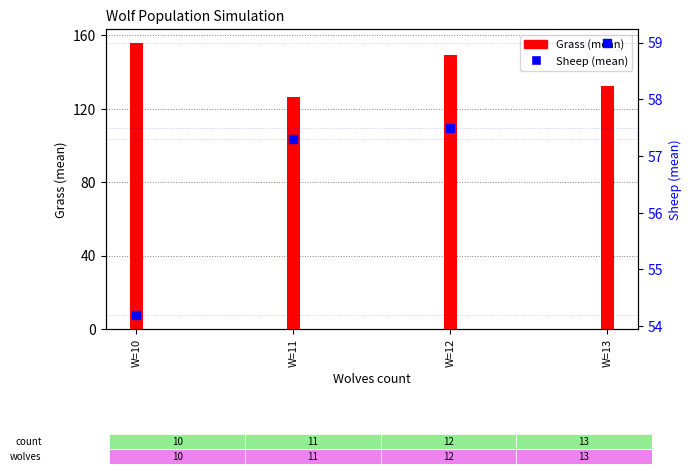

What is the total value across all series at W=13?

191.2